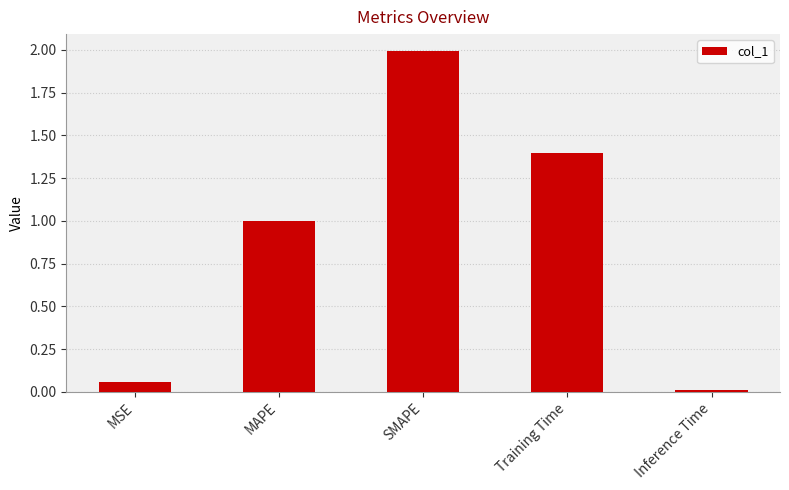

What is the greatest value displayed?

2.0